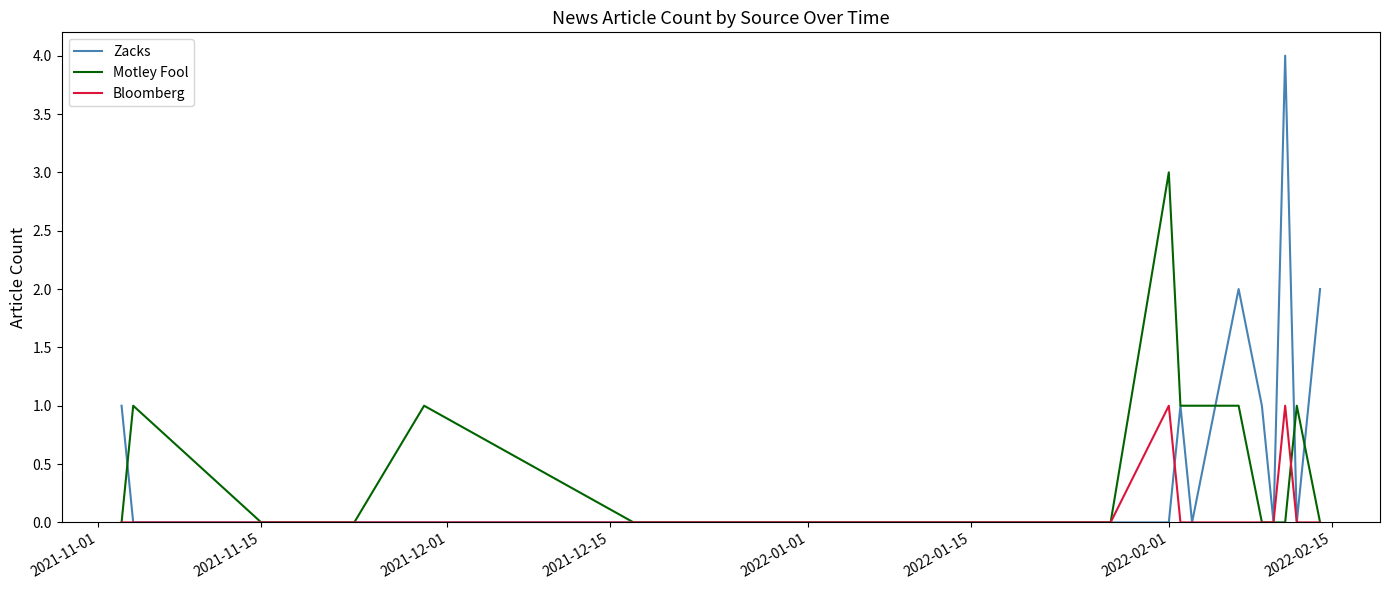

What is the maximum value for Zacks?

4